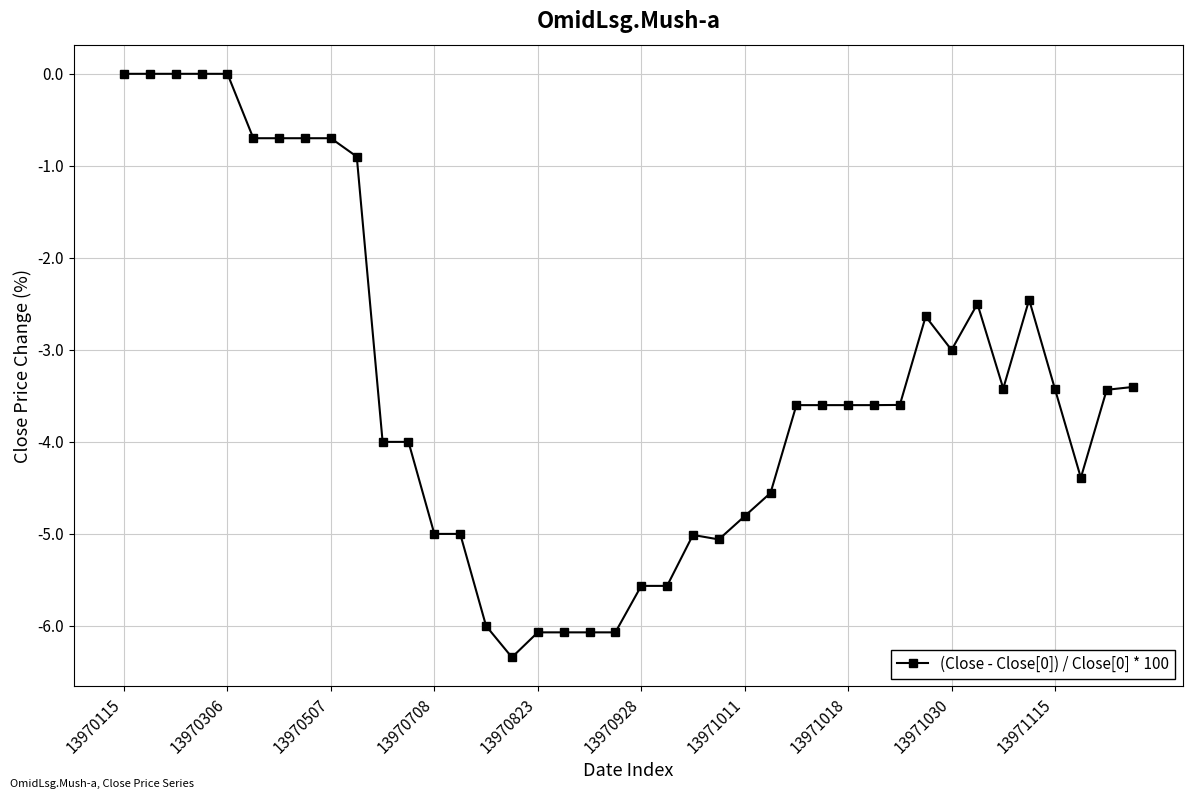

What is the smallest value displayed?

-6.3